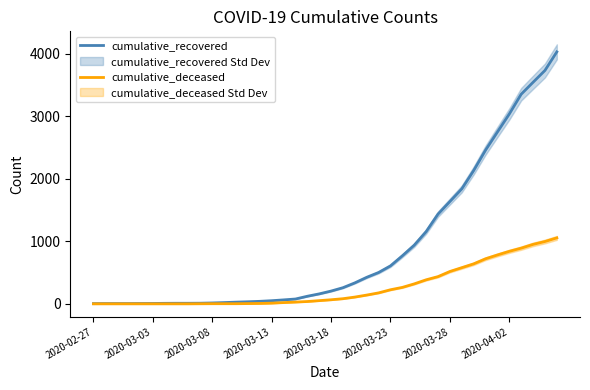

What is the greatest value displayed?

4027